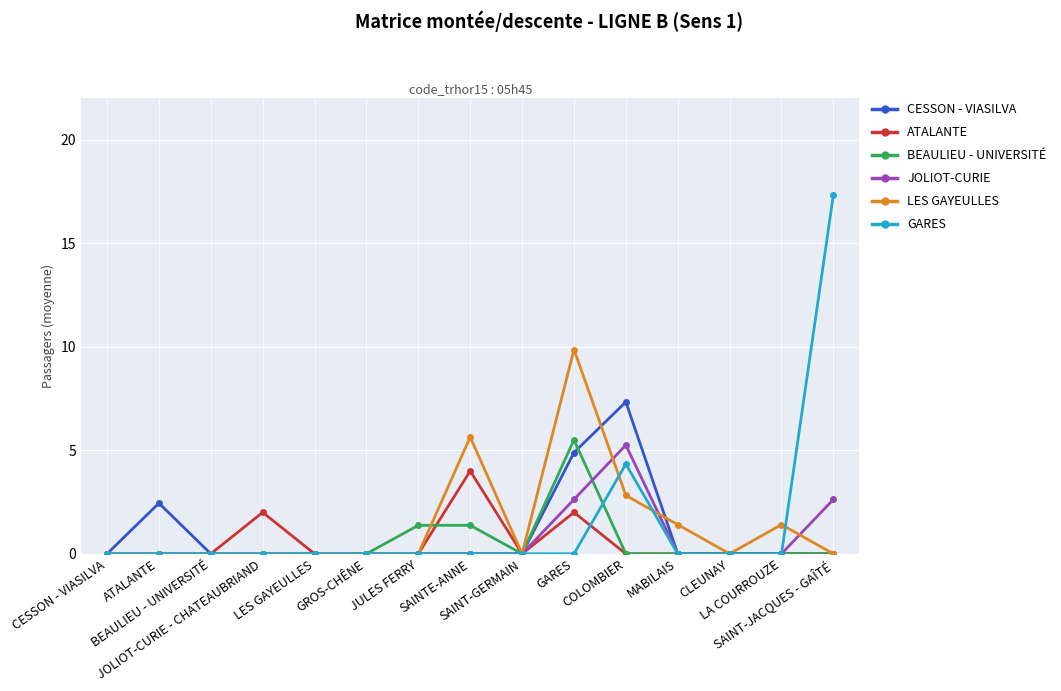

Is it true that GARES equals 0.0 at LES GAYEULLES?

True